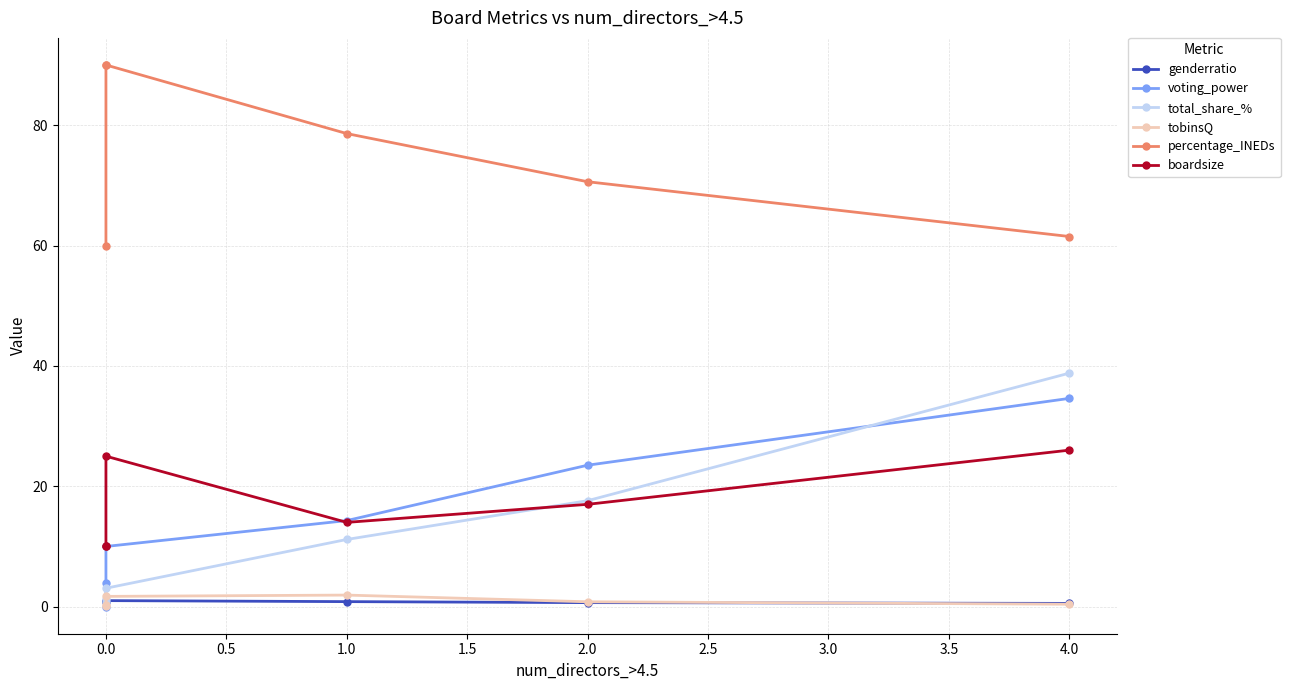

What is the sum of all voting_power values?

86.4